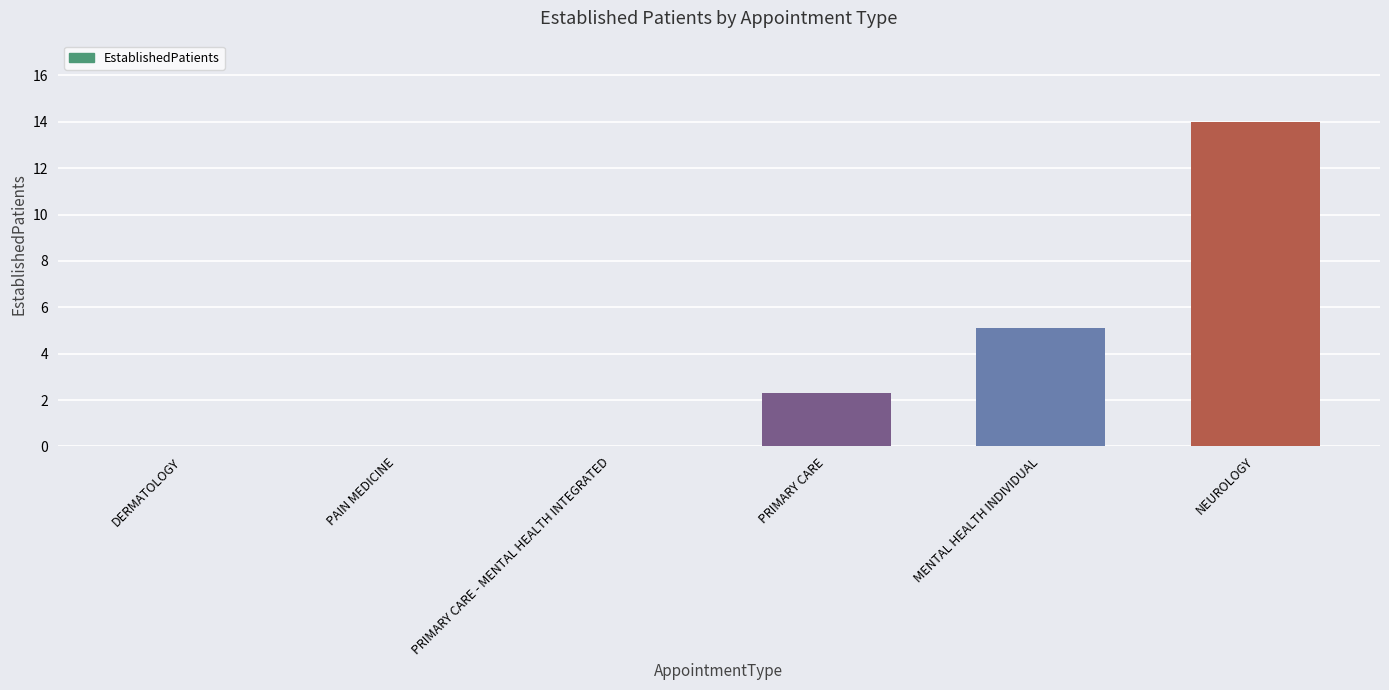

What is the maximum value shown in the chart?

14.0